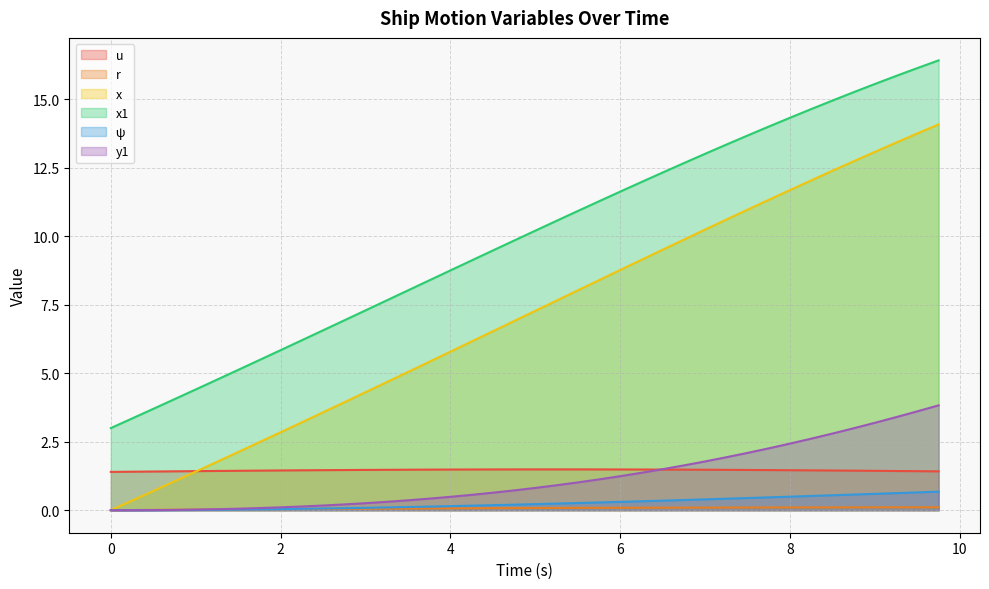

List the series in order of their peak value, lowest first.

r, ψ, u, y1, x, x1